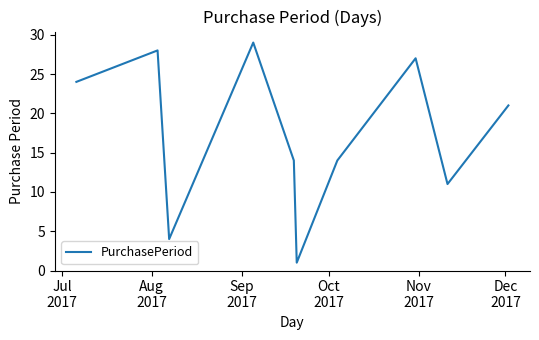

What is the greatest value displayed?

29